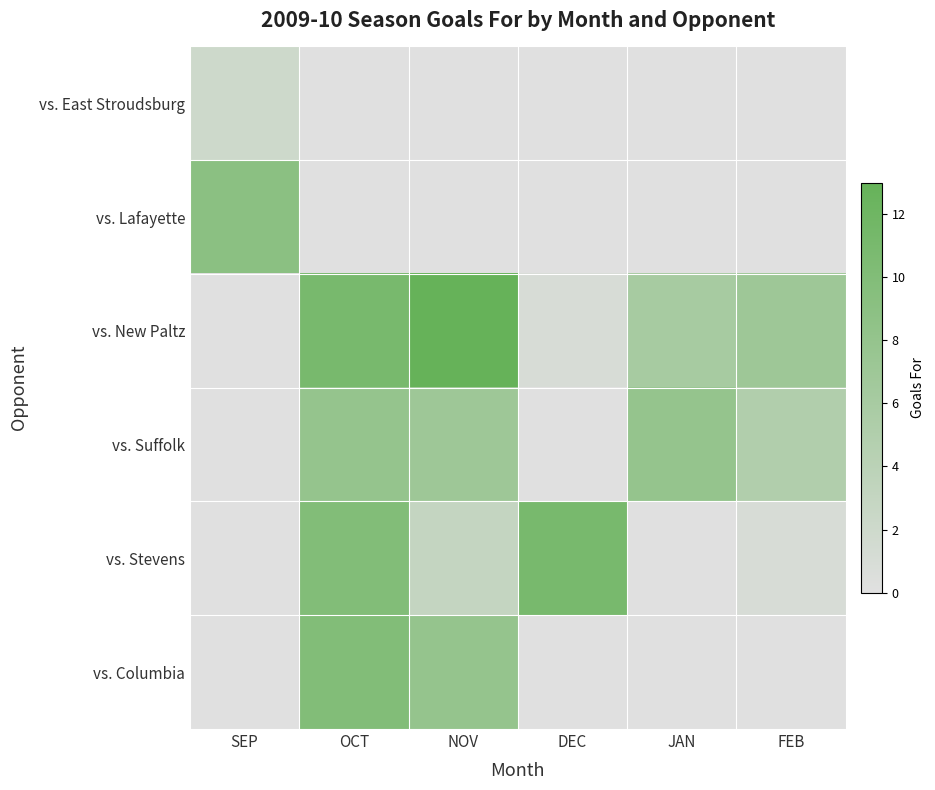

Reading left to right, what are all the values shown in this chart?

vs. East Stroudsburg: SEP=2	OCT=0	NOV=0	DEC=0	JAN=0	FEB=0
vs. Lafayette: SEP=9	OCT=0	NOV=0	DEC=0	JAN=0	FEB=0
vs. New Paltz: SEP=0	OCT=11	NOV=13	DEC=1	JAN=6	FEB=7
vs. Suffolk: SEP=0	OCT=8	NOV=7	DEC=0	JAN=8	FEB=5
vs. Stevens: SEP=0	OCT=10	NOV=3	DEC=11	JAN=0	FEB=1
vs. Columbia: SEP=0	OCT=10	NOV=8	DEC=0	JAN=0	FEB=0